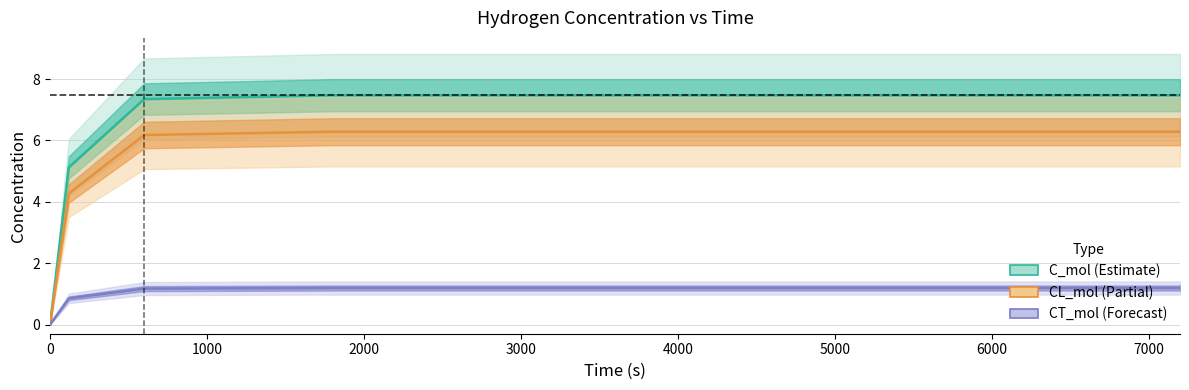

True or false: CT_mol has more than 1 interior local peaks.

False